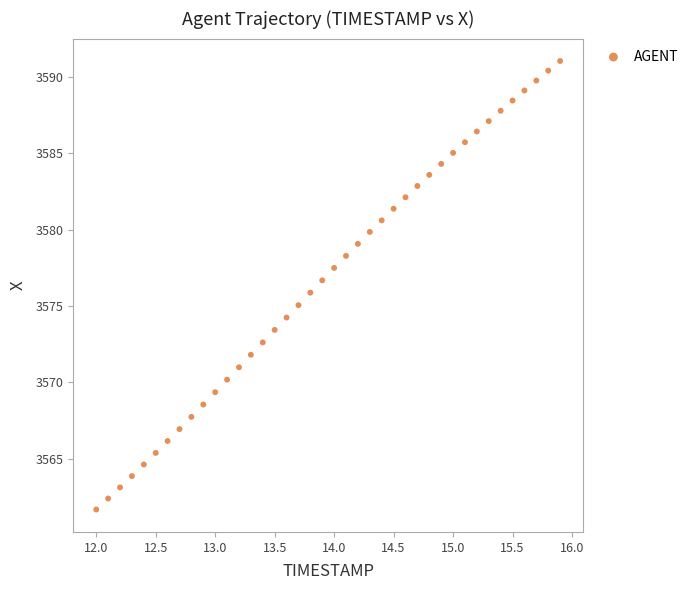

What is the range of X values (max minus min)?

3.9